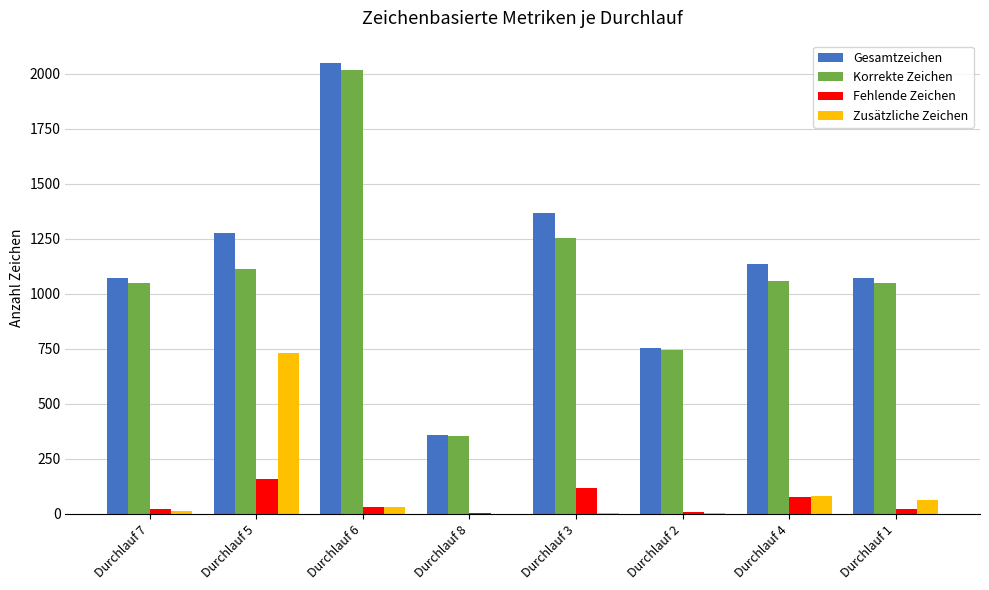

Is the value of Gesamtzeichen at Durchlauf 8 greater than the value of Korrekte Zeichen at Durchlauf 4?

No